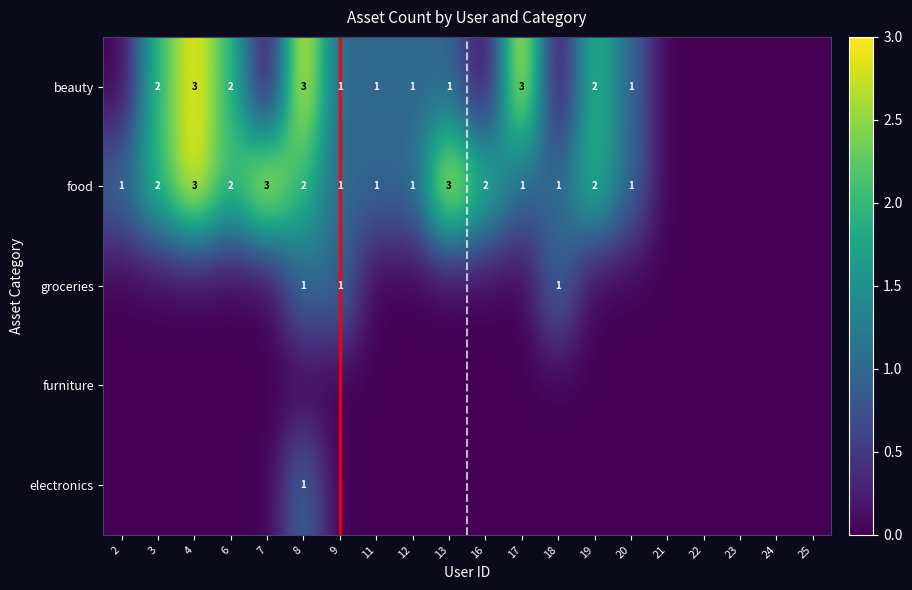

The value of food at 2 is 0. True or false?

False